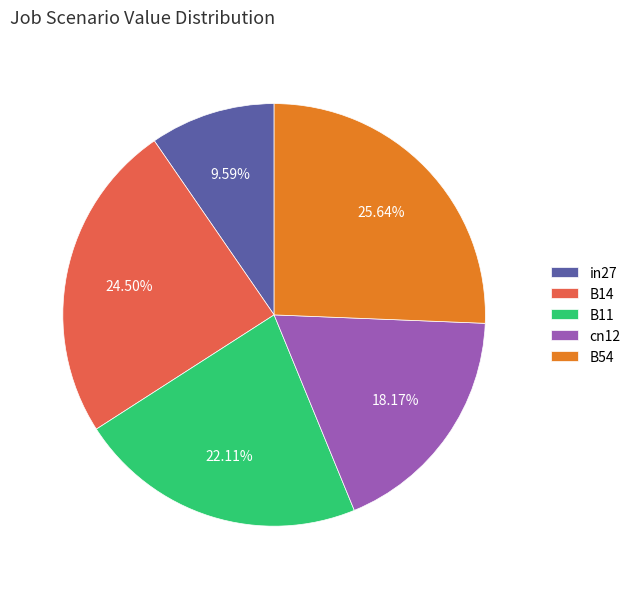

Do B54 and B11 together represent more than half of the pie?

No